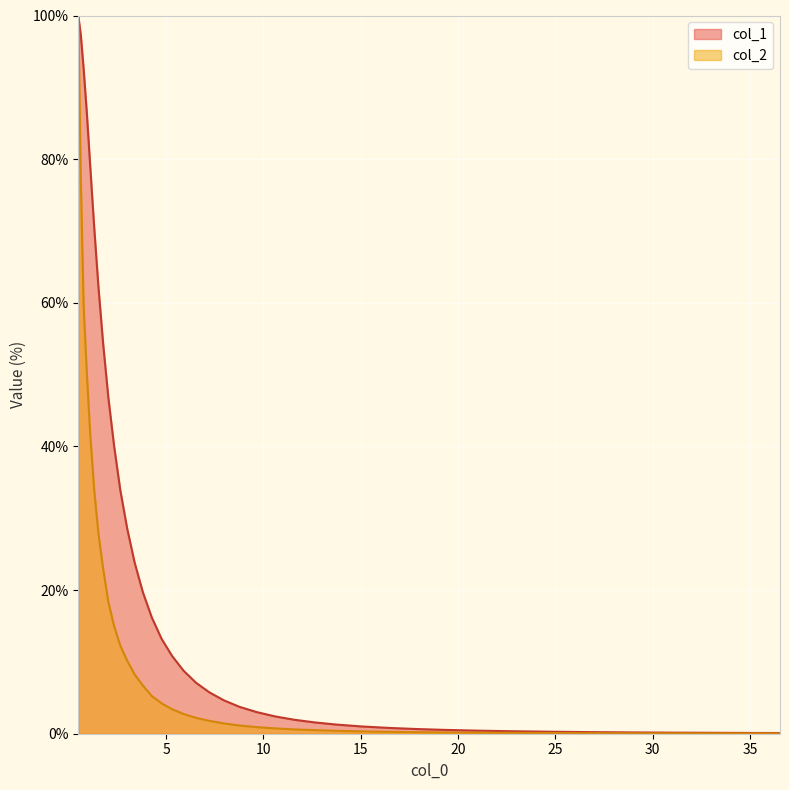

What is the sum of all col_1 values?

920.8